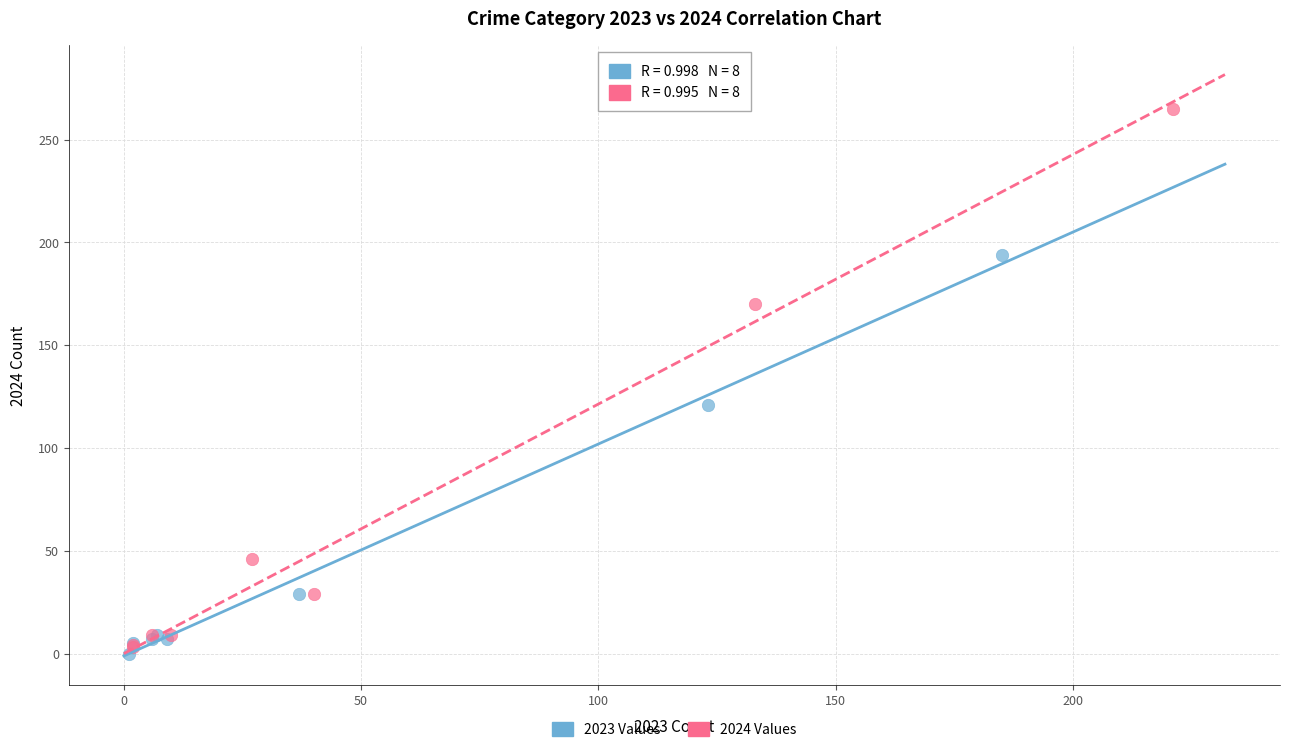

Which series has the widest spread of Y values?

2024 Values